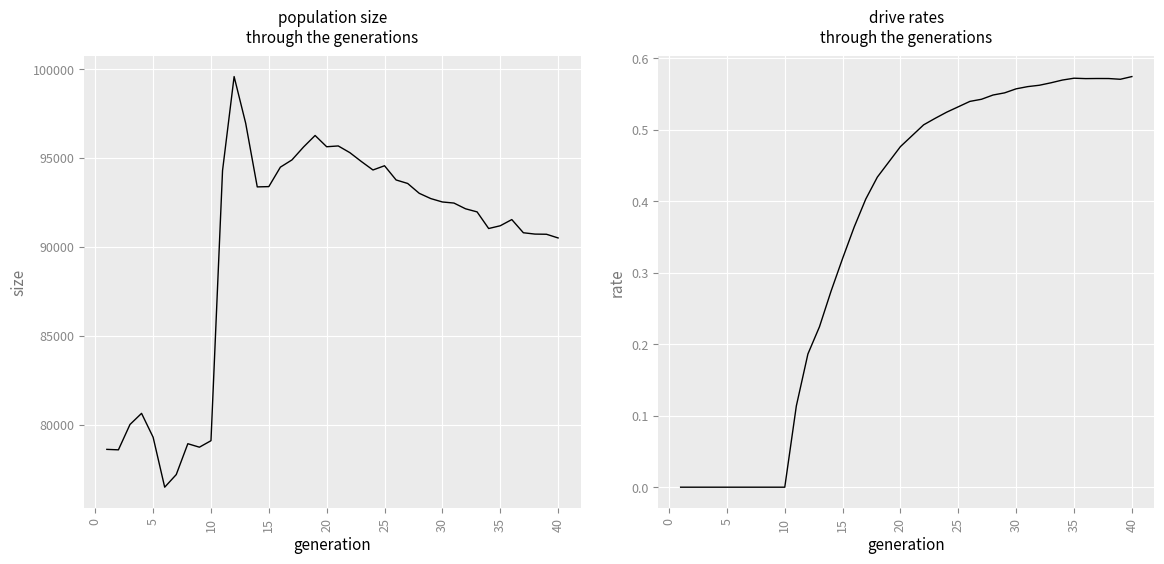

How many values in rate_has_drive are above zero?

30